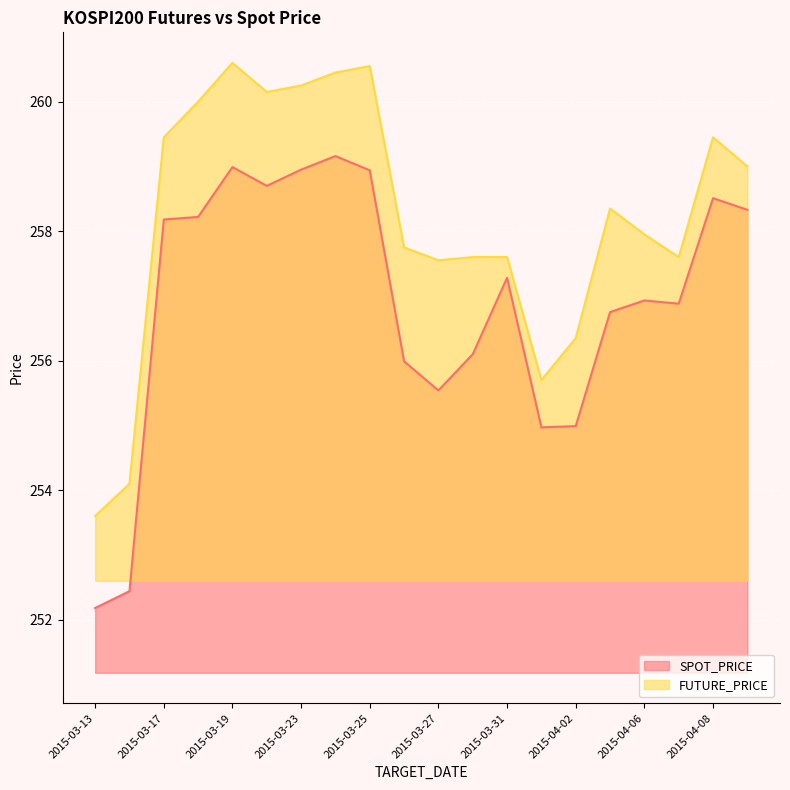

Where is the first local minimum for FUTURE_PRICE?

2015-03-20